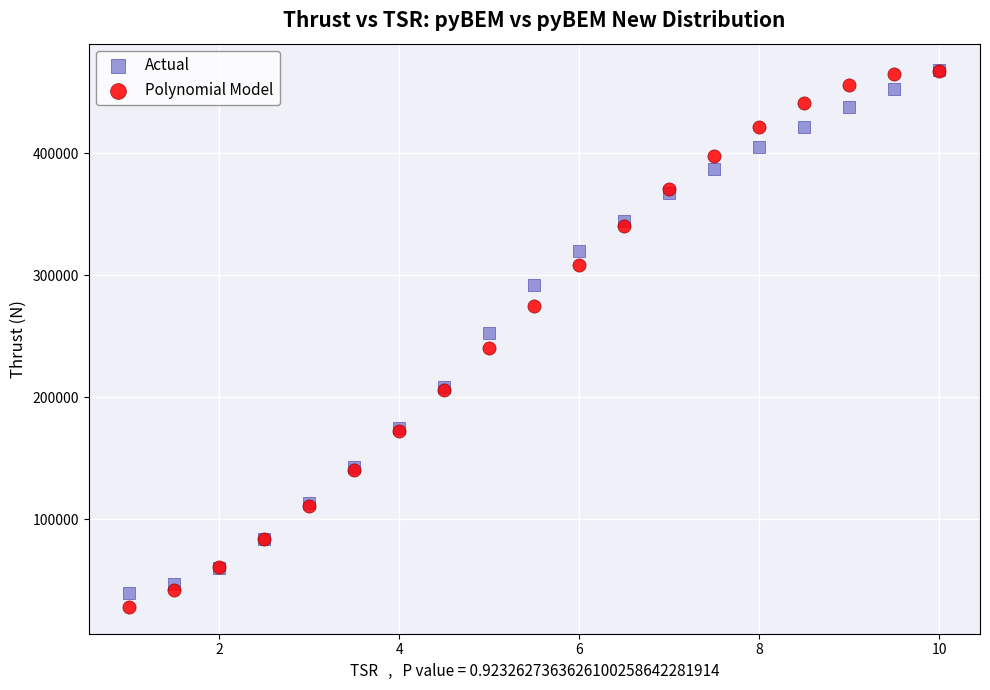

Which series contains the lowest Y value?

Polynomial Model